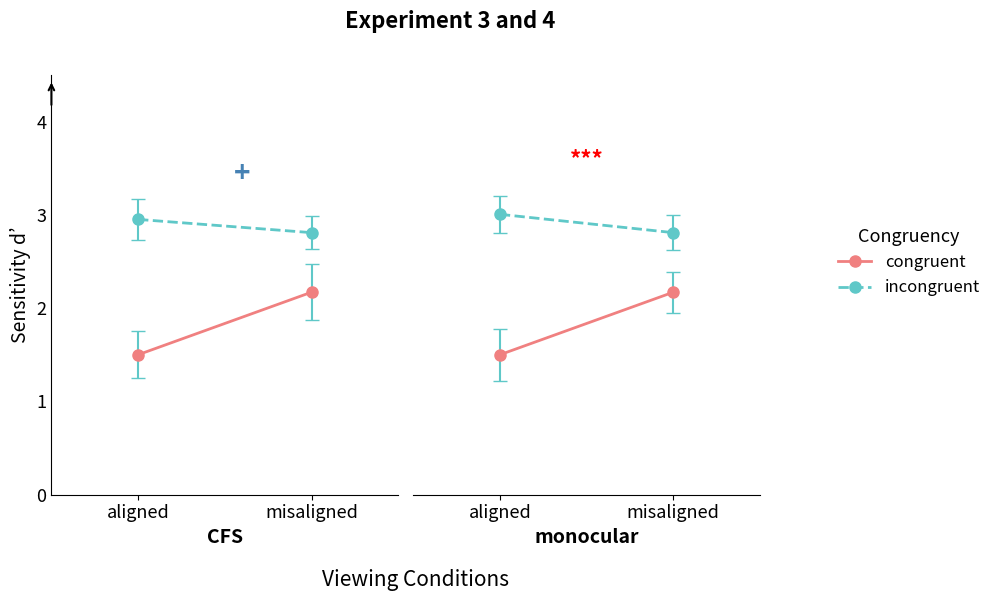

What are all the series names shown in the legend?

congruent, incongruent